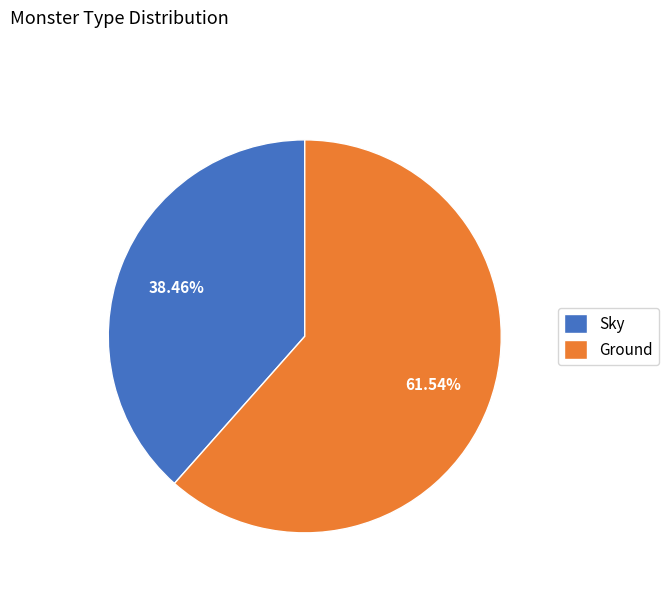

Which slice is the largest?

Ground